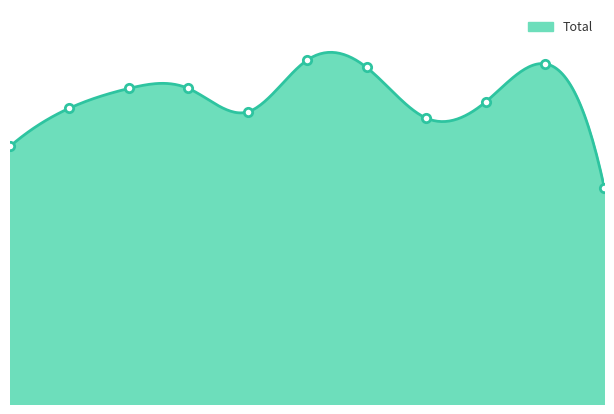

Reading left to right, transcribe all the data shown in this chart.

2015=209	2016=240	2017=256	2018=256	2019=237	2020=279	2021=273	2022=232	2023=245	2024=276	2025=175